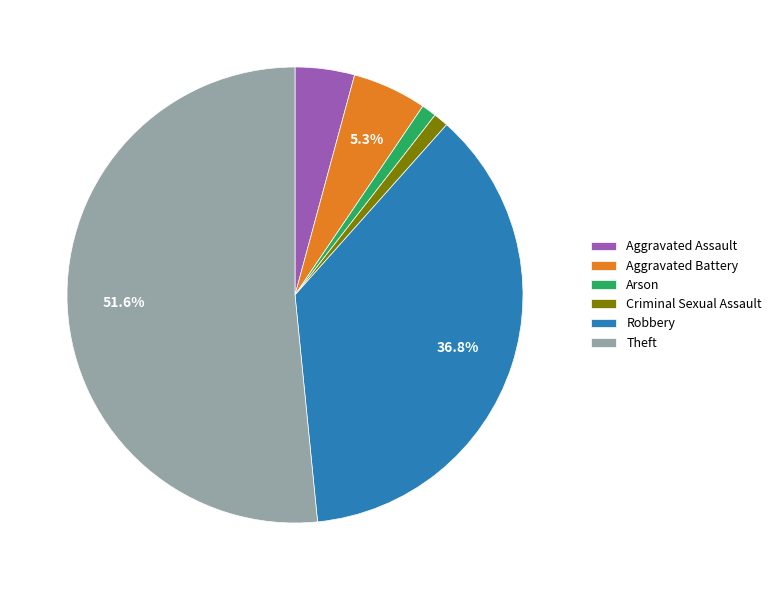

Which category has the biggest portion of the pie?

Theft